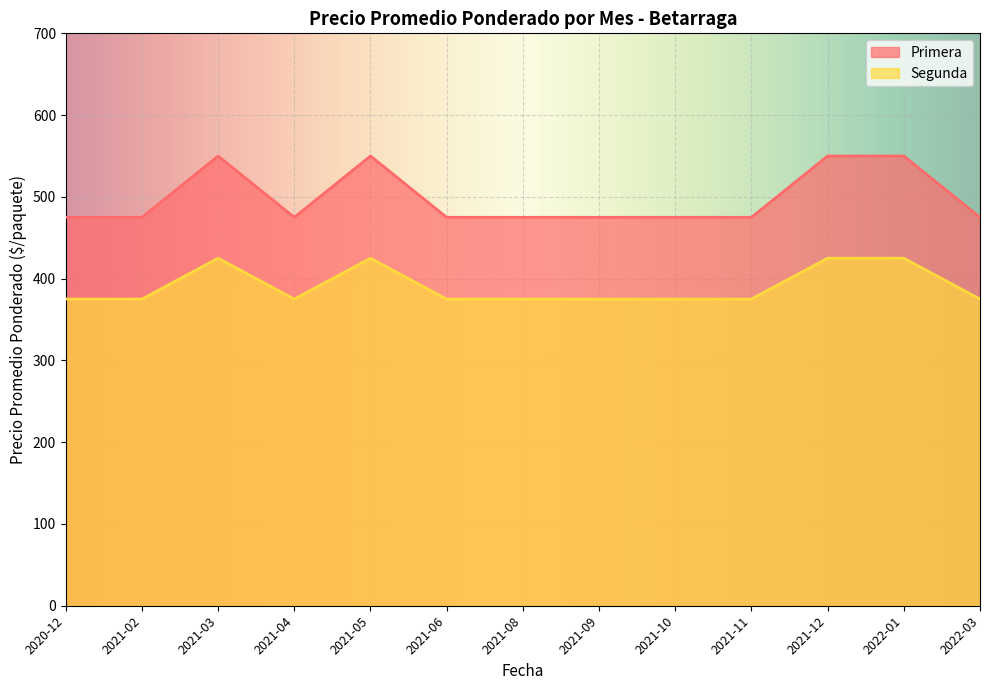

How many interior local valleys does the Primera series have?

1